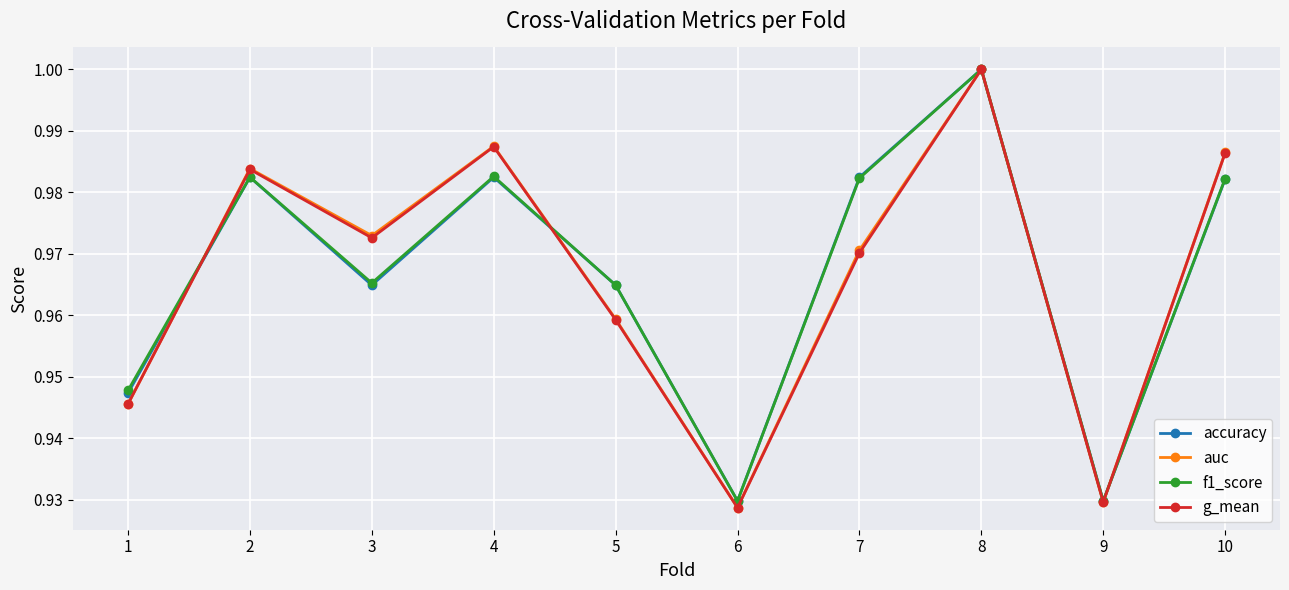

In auc, how many points are lower than both neighbors (excluding endpoints)?

3